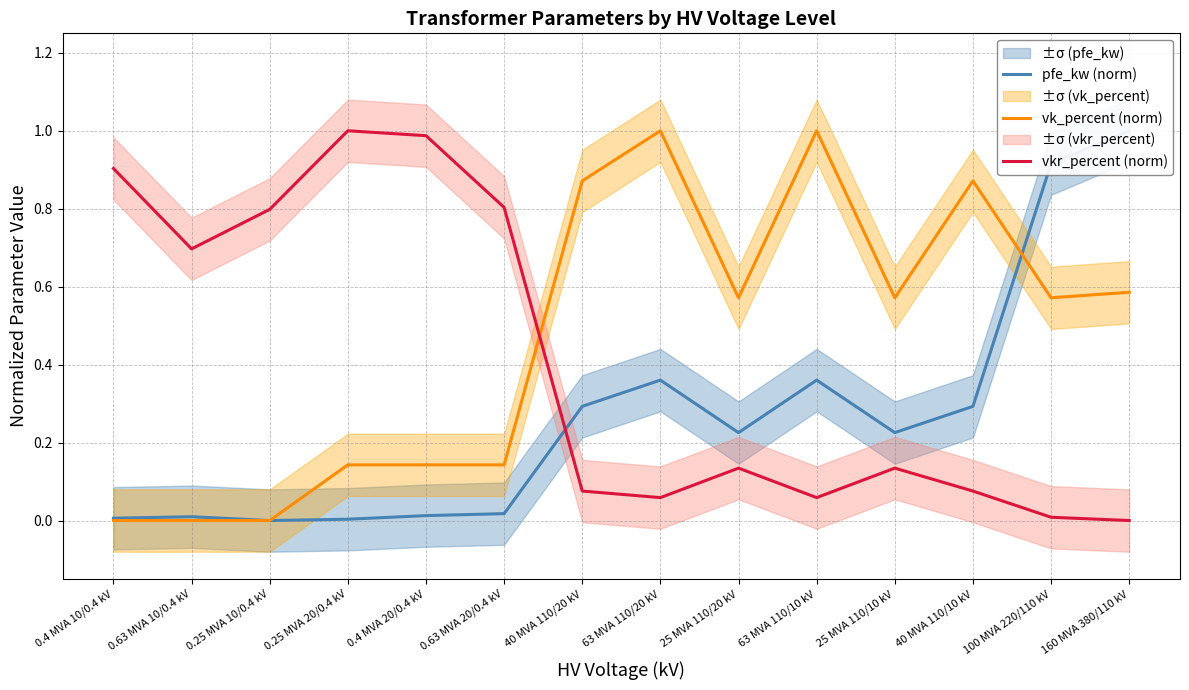

True or false: vk_percent (norm) has a value of 0.0 at 0.25 MVA 10/0.4 kV.

True